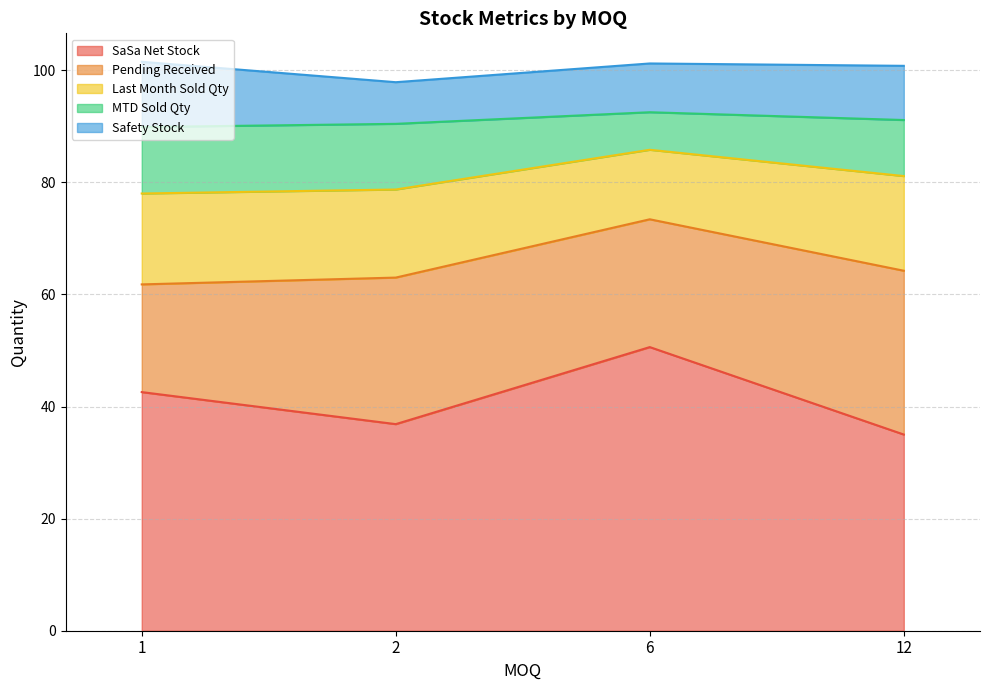

Which series has the widest spread of values?

SaSa Net Stock